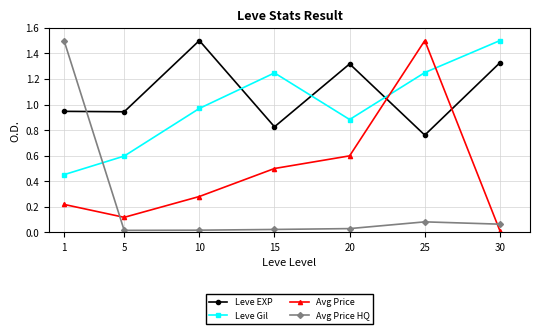

Which series changed the most between 10 and 25?

Avg Price